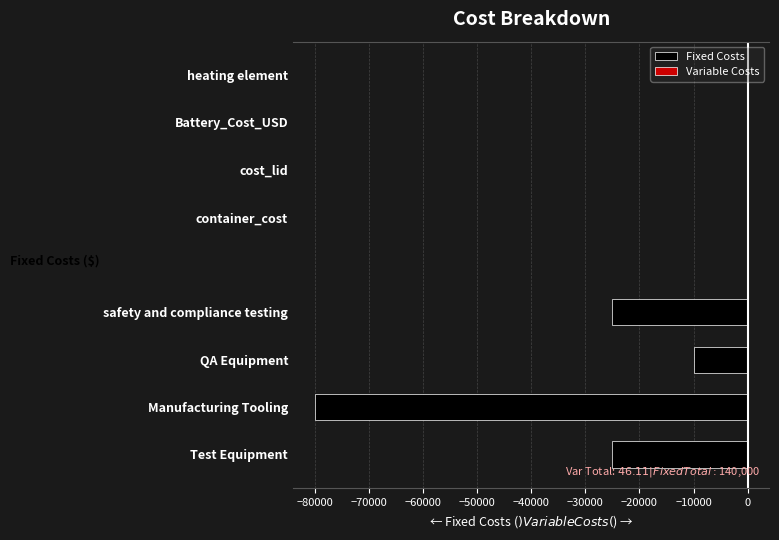

Is it true that Fixed Costs equals -13250.5 at safety and compliance testing?

False